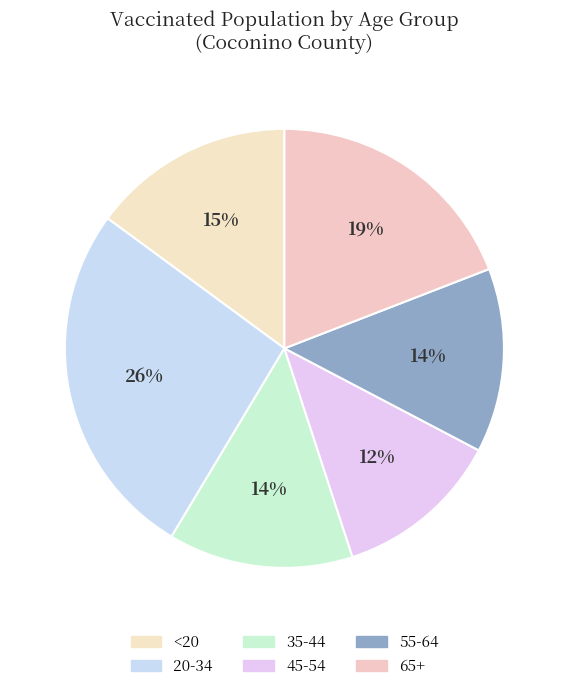

How many slices are in this pie chart?

6